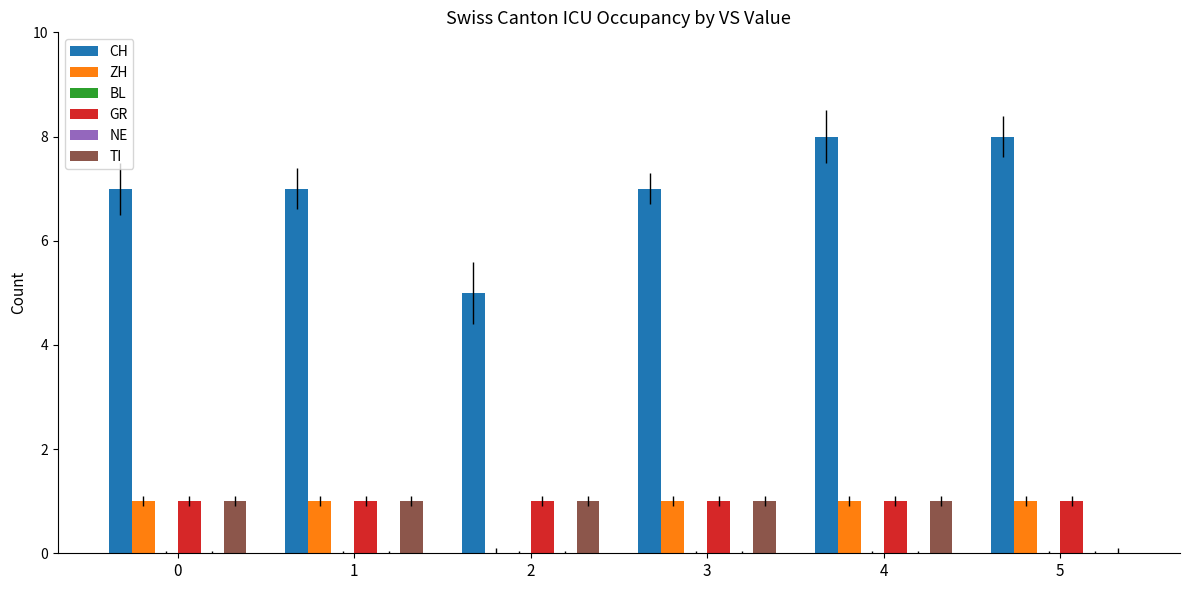

Which has a higher value, 5 or 4?

5